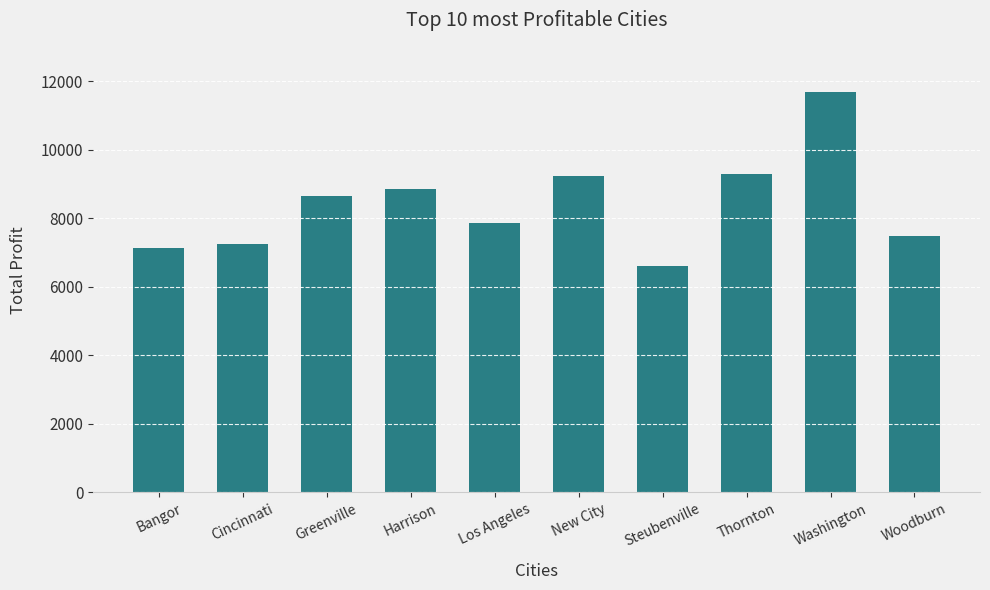

What is the label of the 9th bar from the left?

Washington